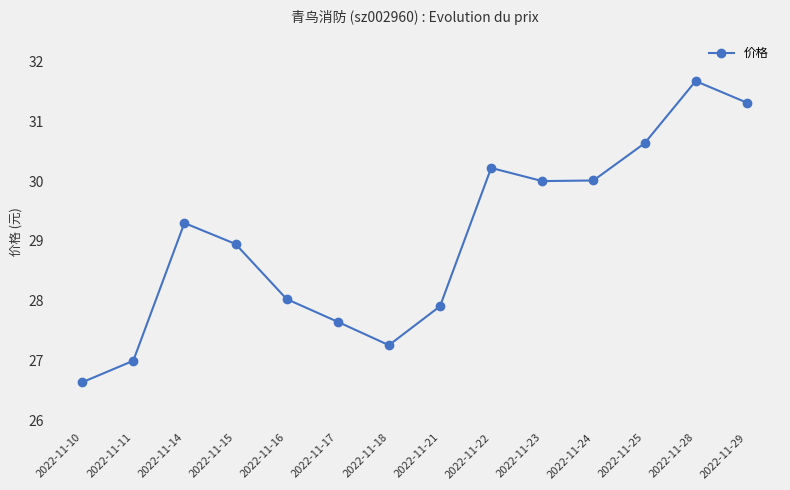

Which has a higher value, 2022-11-14 or 2022-11-22?

2022-11-22